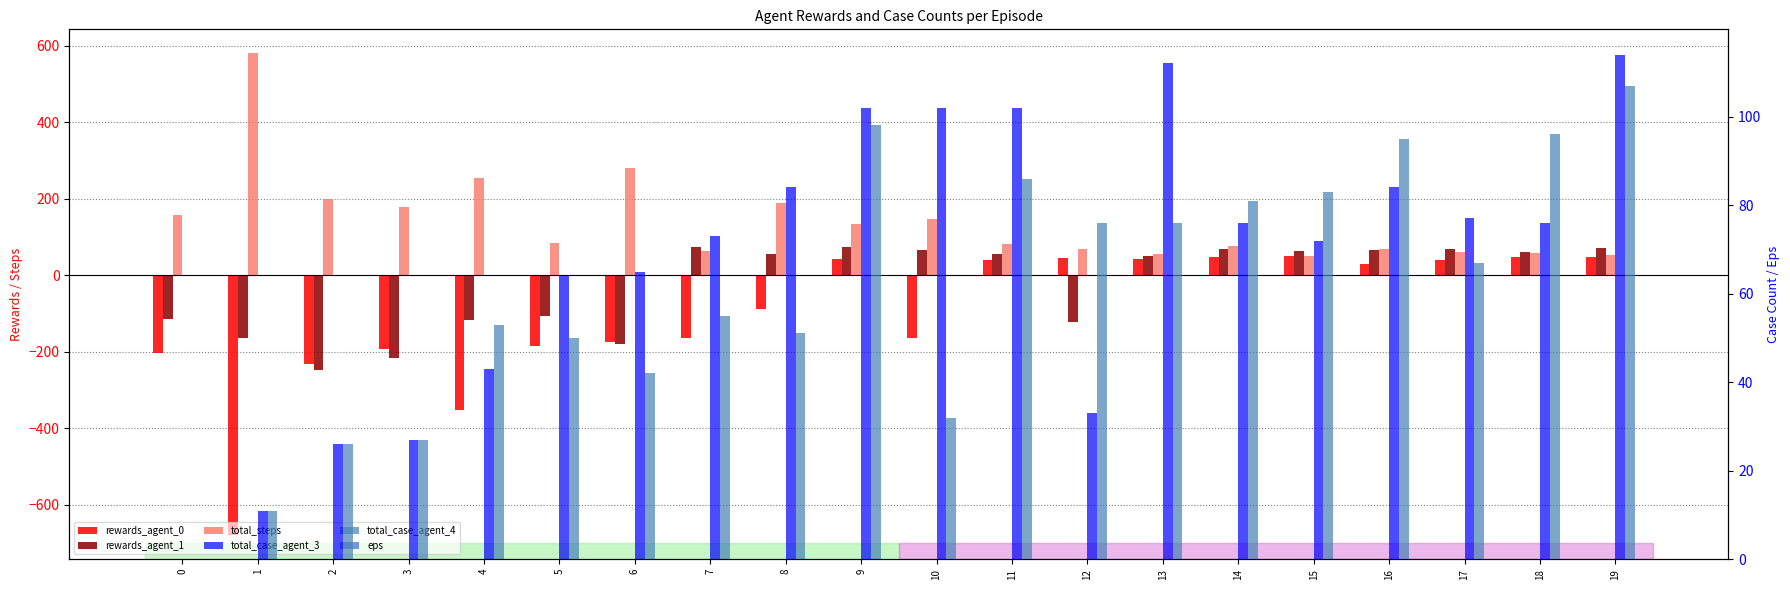

What are all the series names shown in the legend?

rewards_agent_0, rewards_agent_1, total_steps, total_case_agent_3, total_case_agent_4, eps